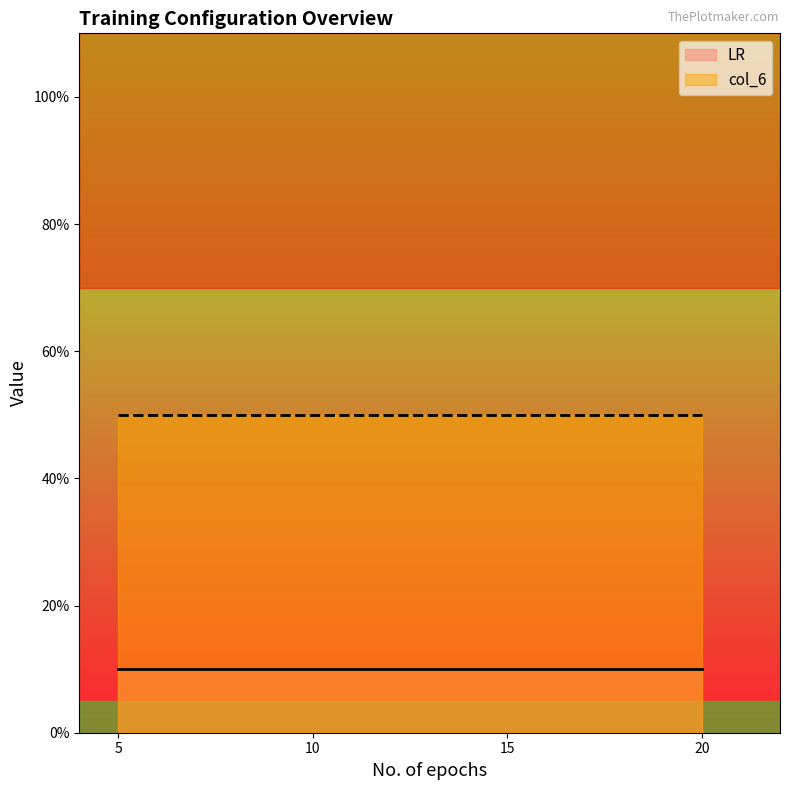

At 5, list the series in order from smallest to largest.

LR, col_6